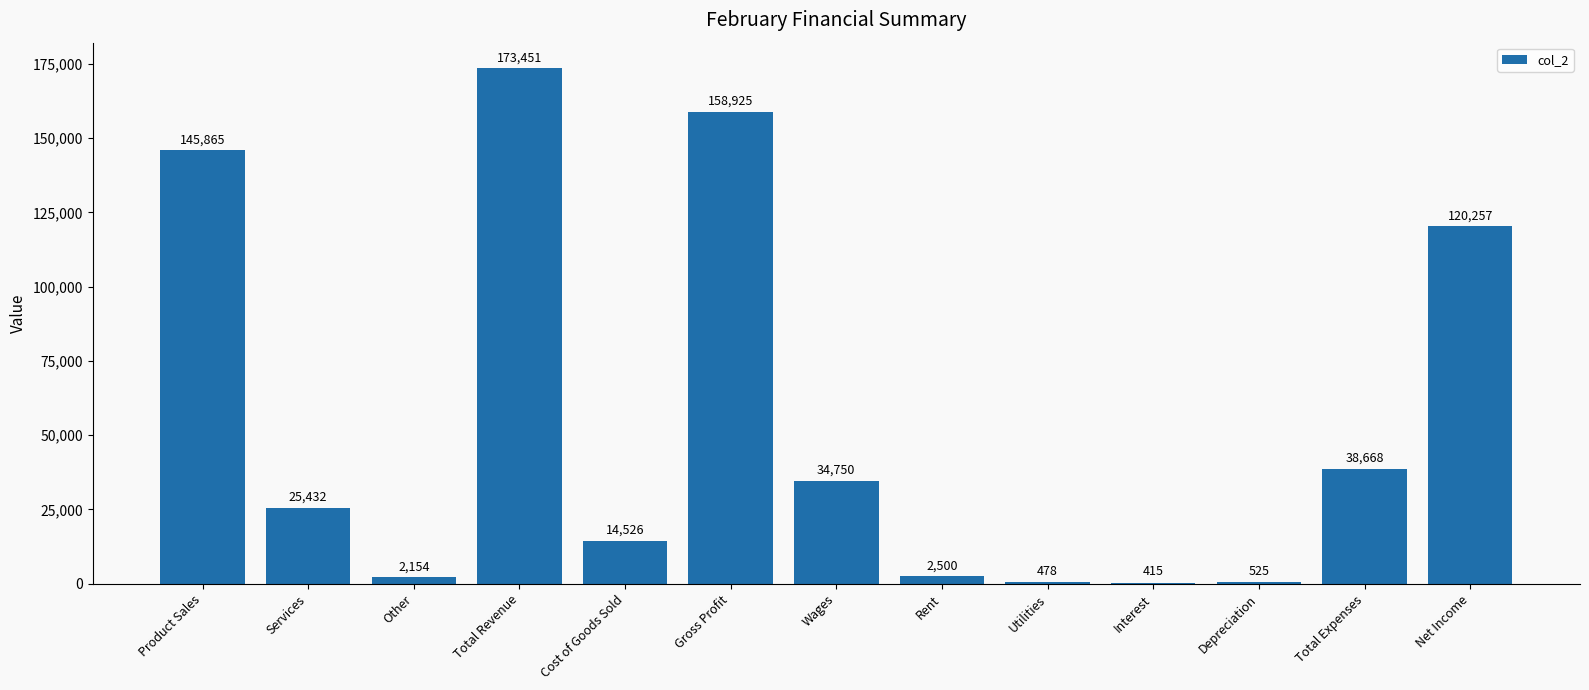

Does the chart contain stacked bars?

No